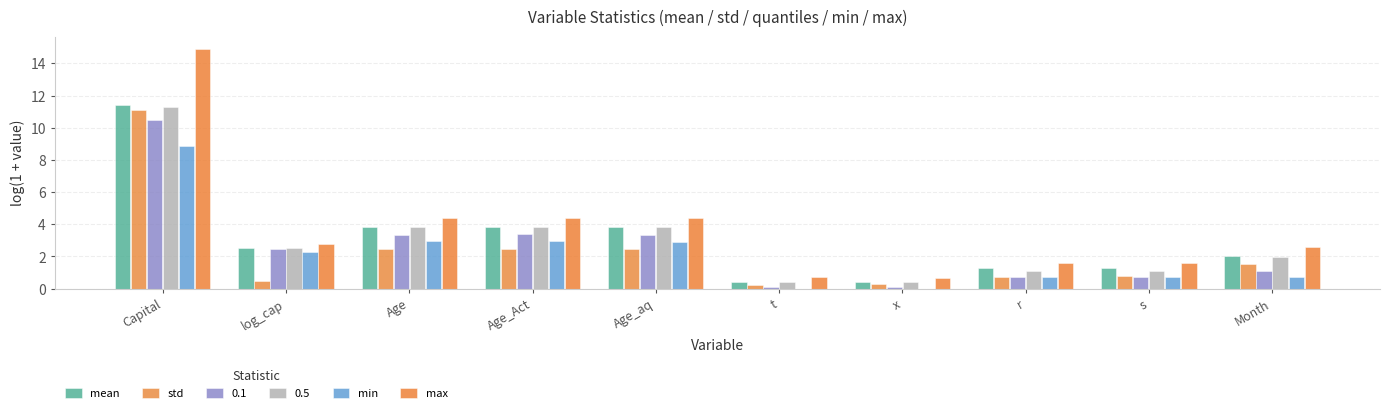

Which series has the largest total across all categories?

max